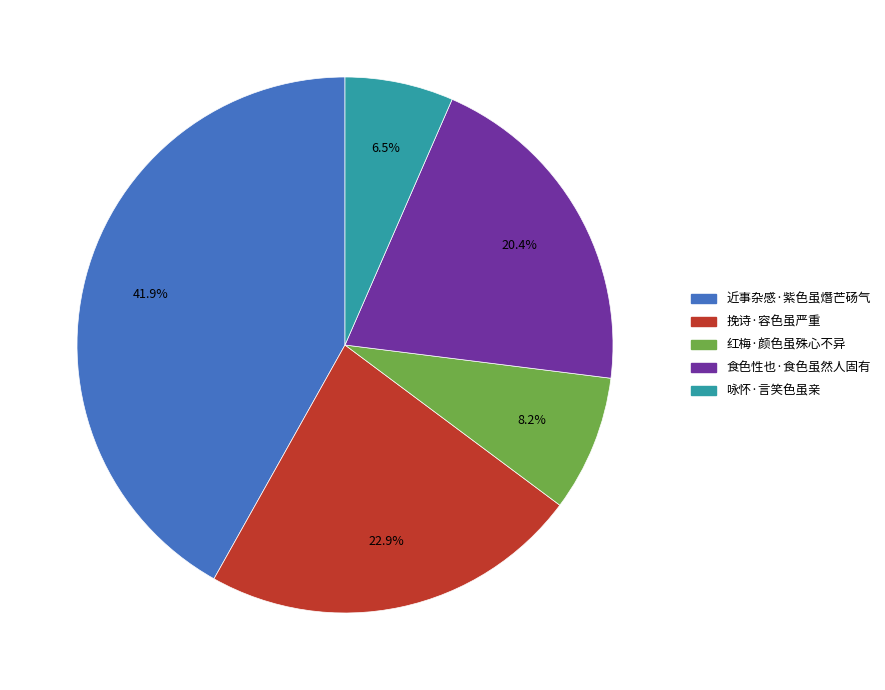

To the nearest percent, what is the difference between the largest and smallest slice percentages?

35%